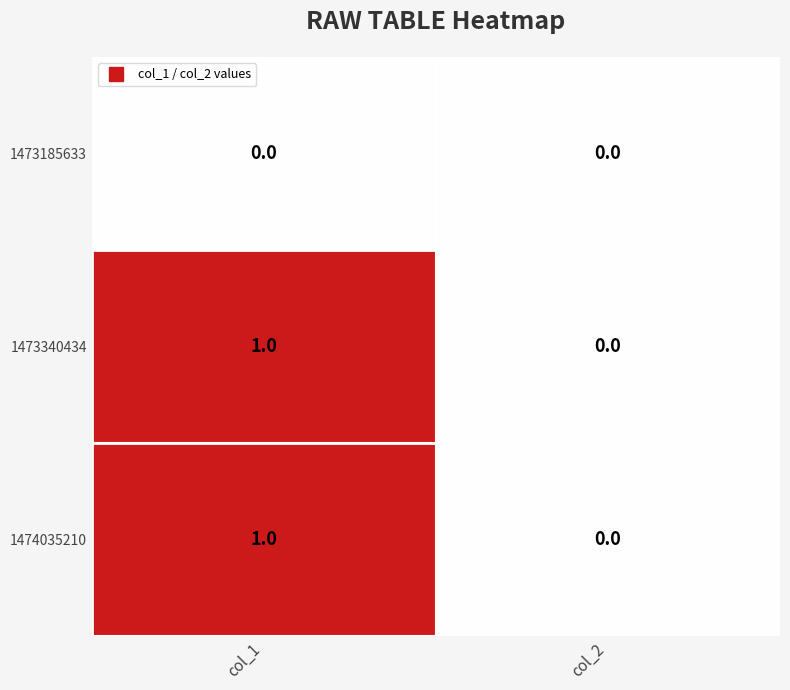

How many values in the 1473340434 series are below 1?

1